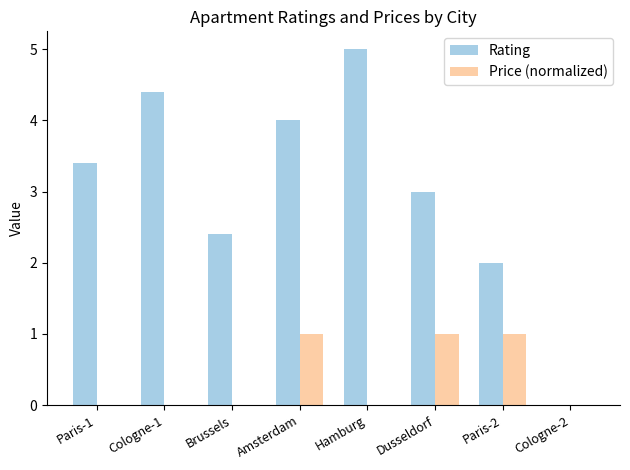

The value of Rating at Paris-2 is 2.0. True or false?

True